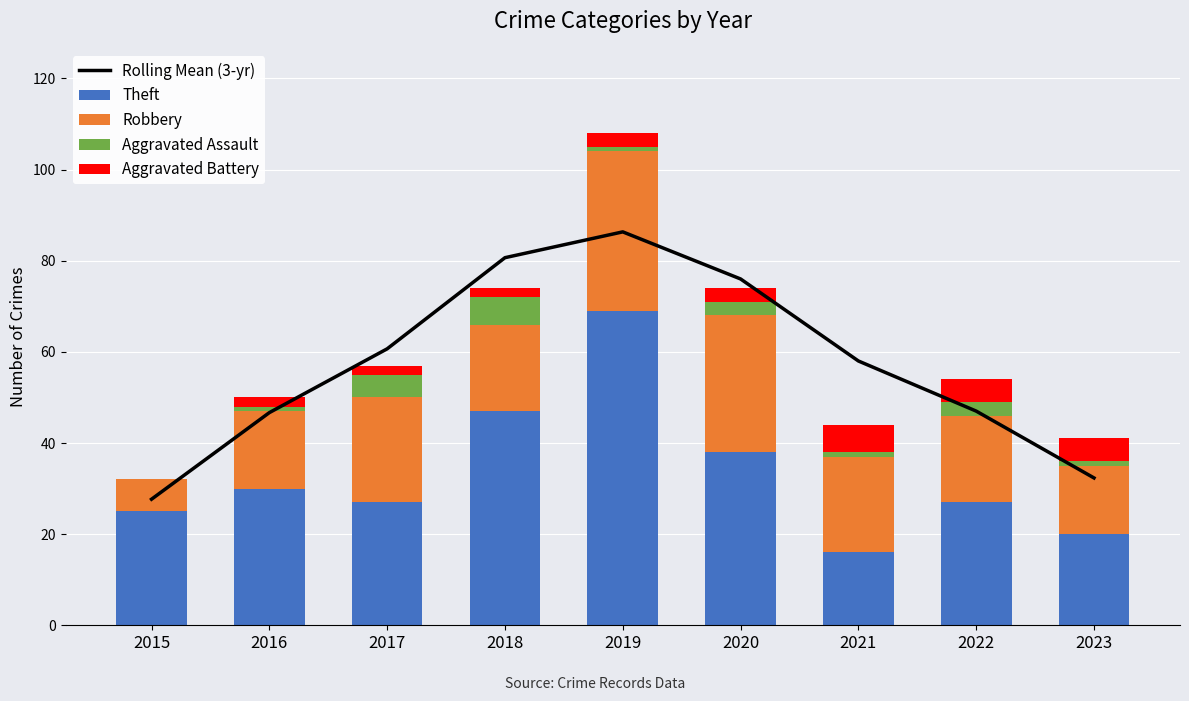

How many data points does each series have?

9